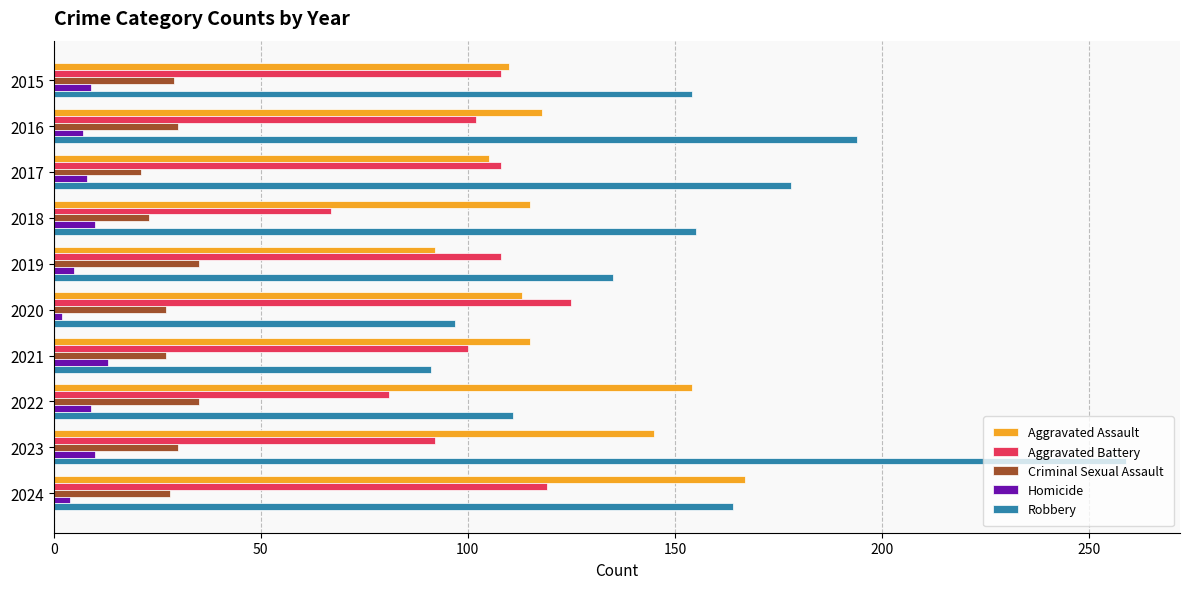

Which series has the widest spread of values?

Robbery